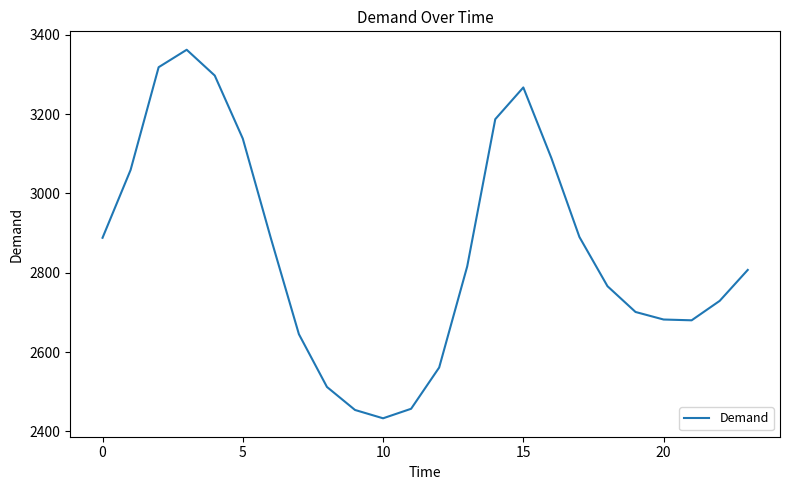

What is the minimum value shown in the chart?

2433